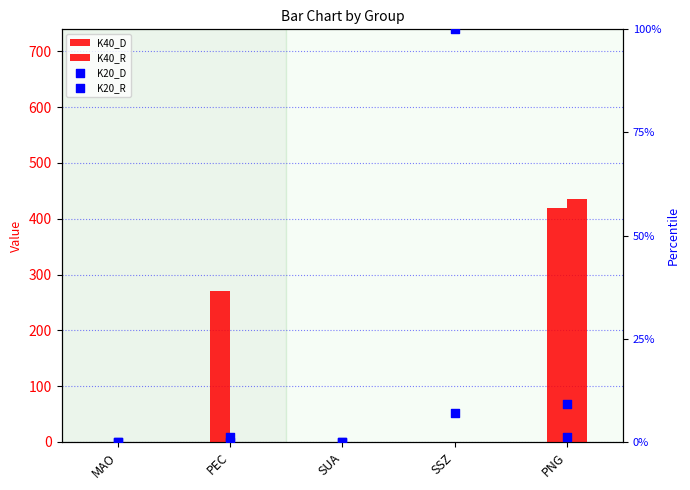

At how many categories does at least one series exceed 227?

2